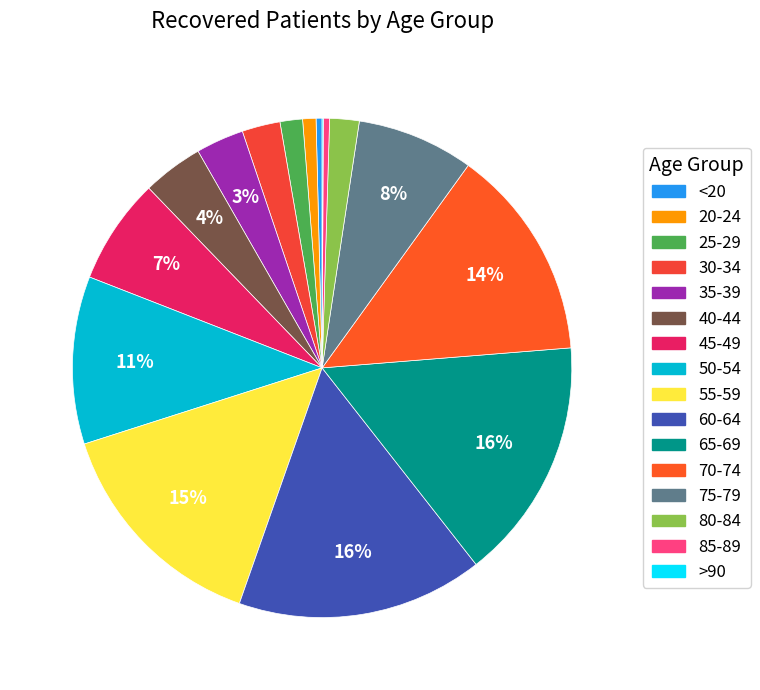

Does 35-39 represent more than half of the total?

No